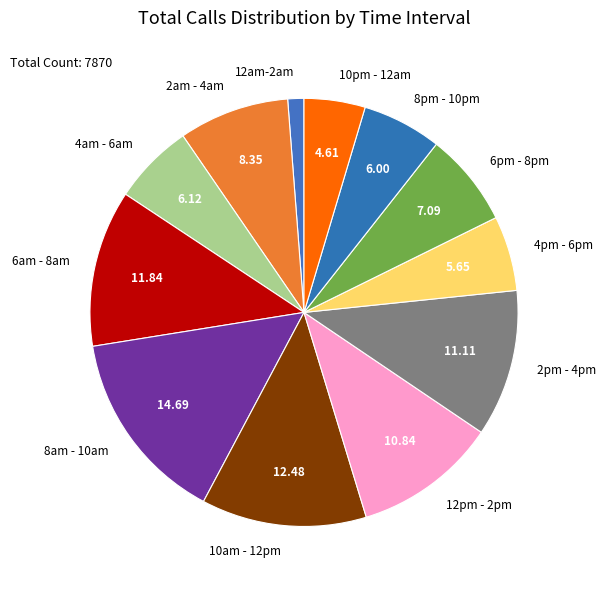

Combined, do 8am - 10am and 4am - 6am account for over 50%?

No